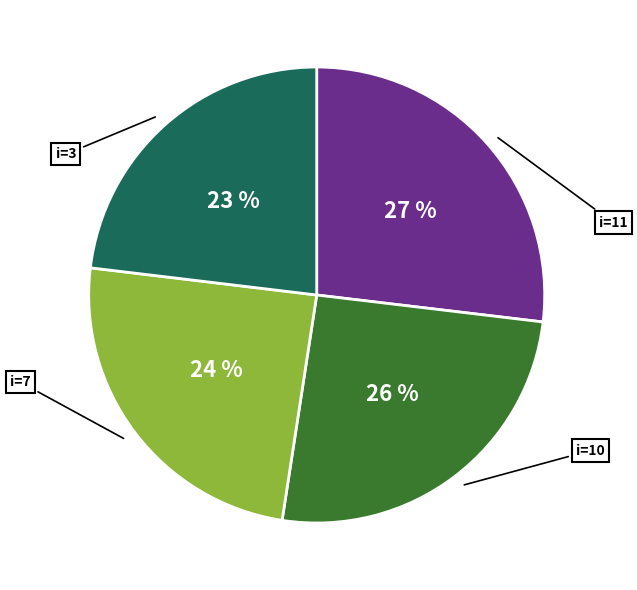

Is there a majority slice in this chart?

No